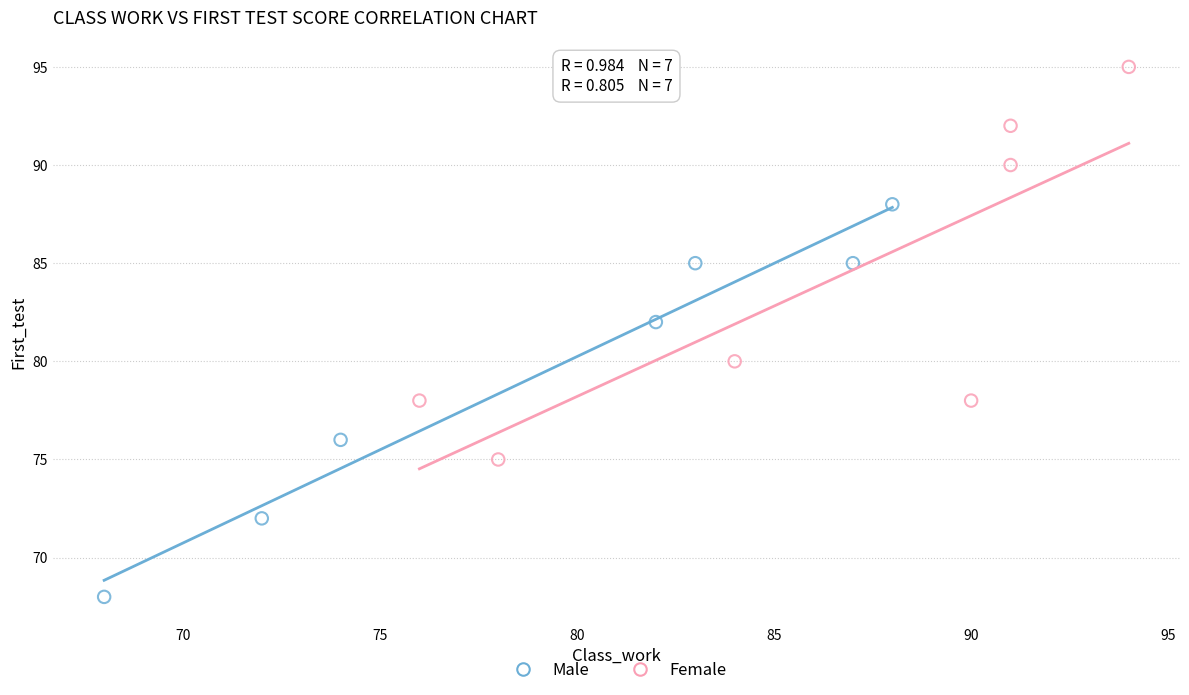

What are all the series names shown in the legend?

Male, Female